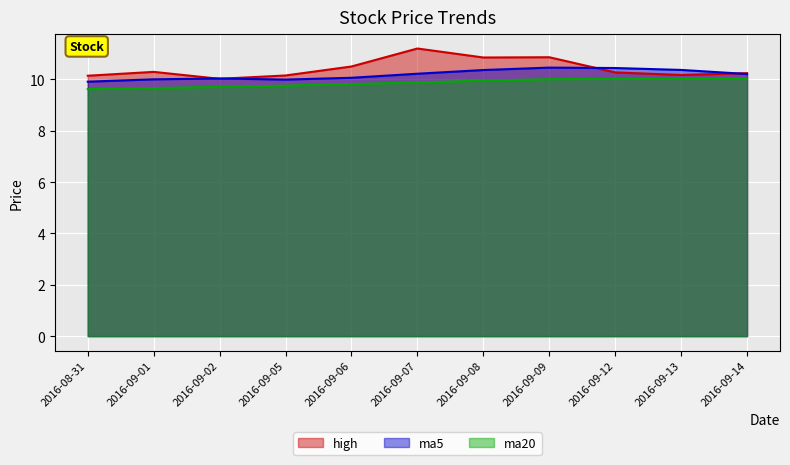

In ma5, how many points are higher than both neighbors (excluding endpoints)?

2